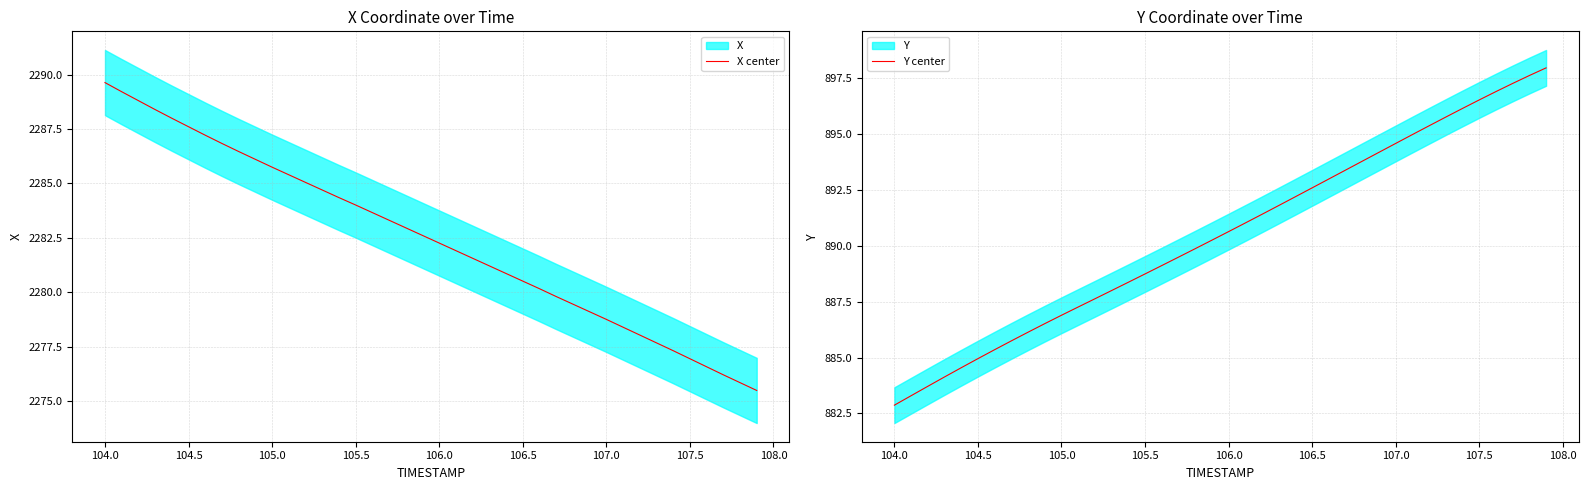

Does the chart have visible grid lines?

Yes